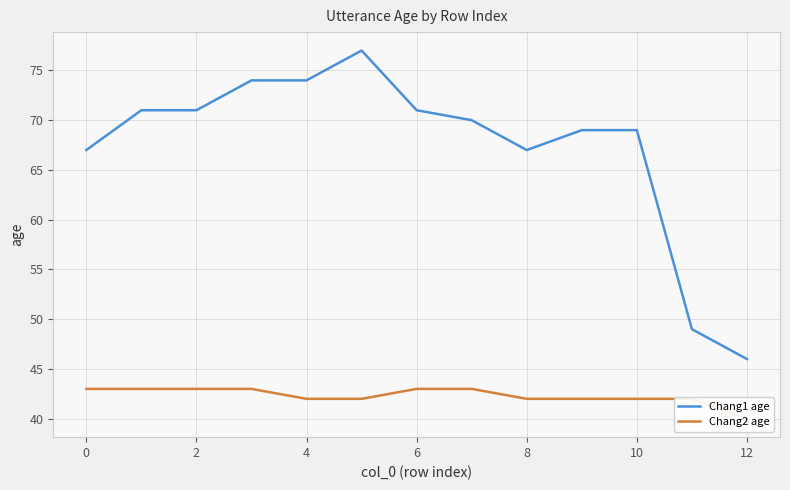

Between 8 and 14, which is larger?

8